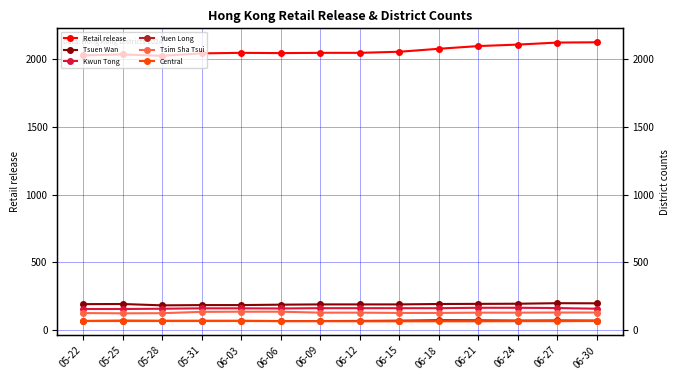

How many interior local valleys does the Tsuen Wan series have?

1